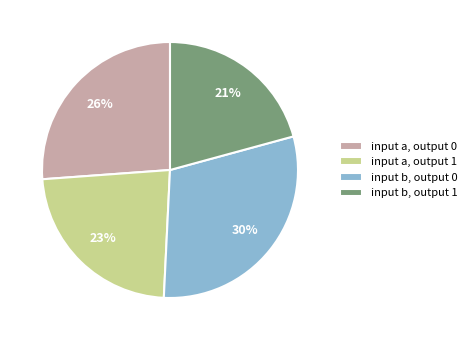

Count the number of slices in the pie.

4